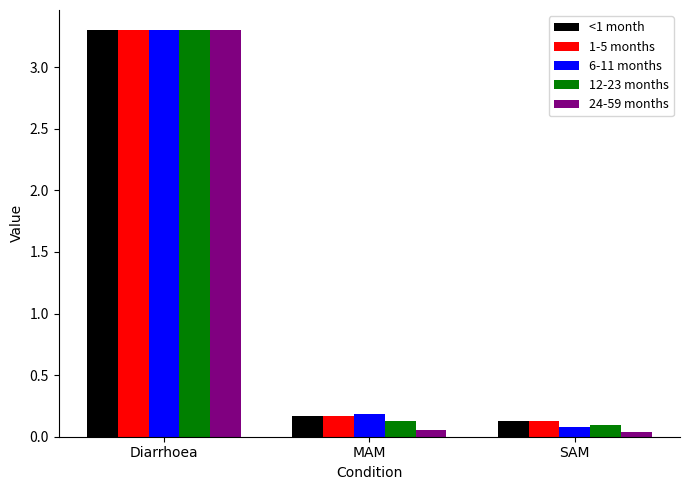

Count the number of categories in the chart.

3